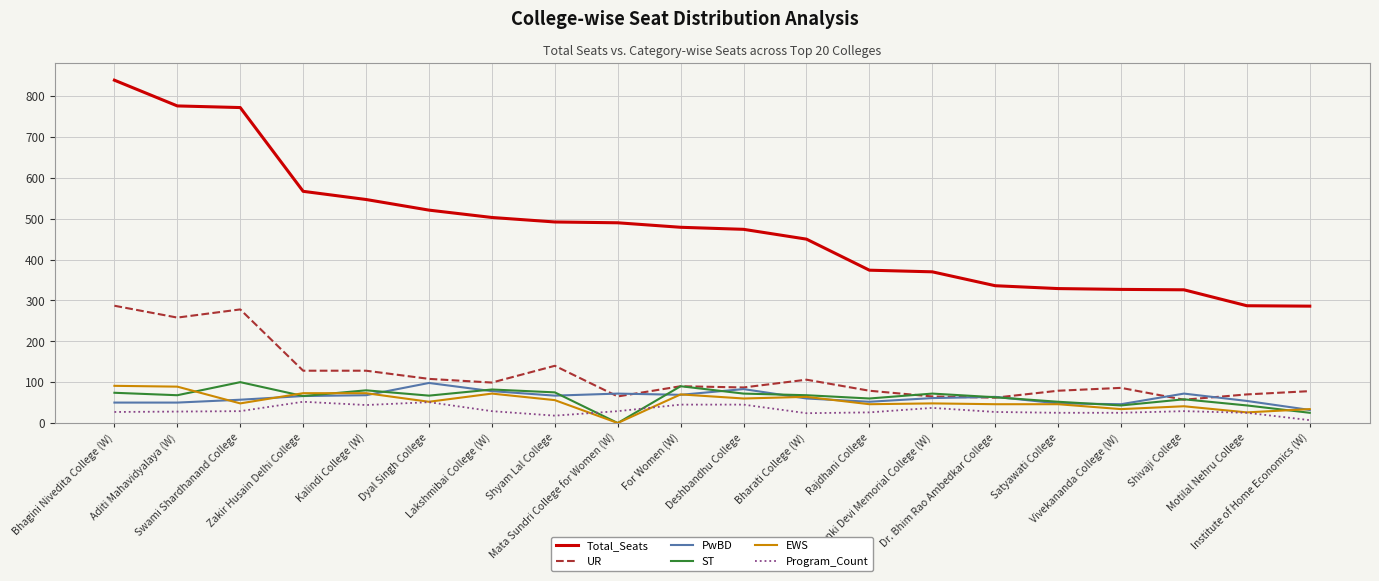

What is the maximum value shown in the chart?

839